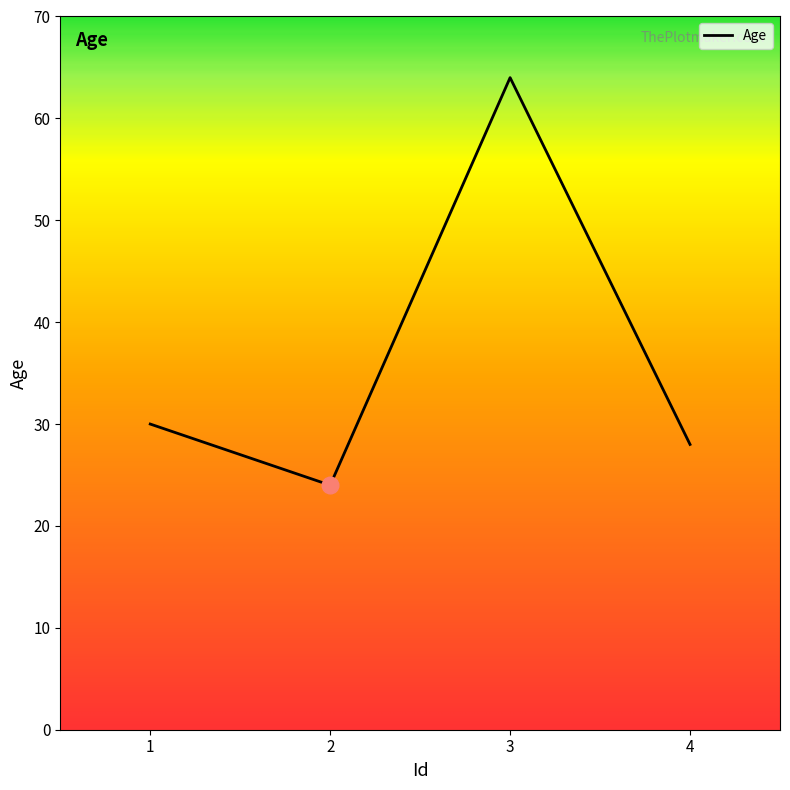

How many series are shown in this chart?

1